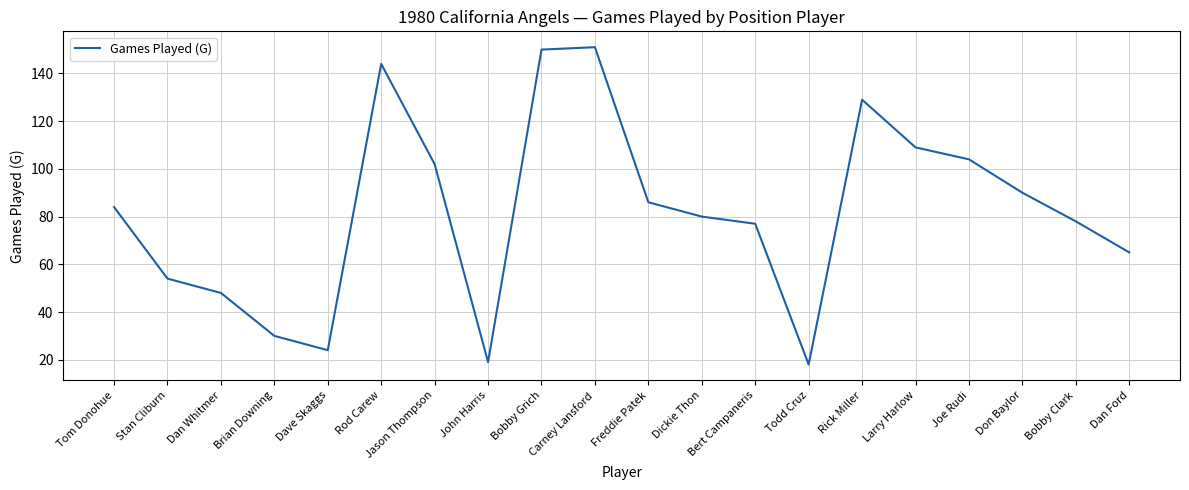

What is the sum of the values at Freddie Patek and Rick Miller?

215